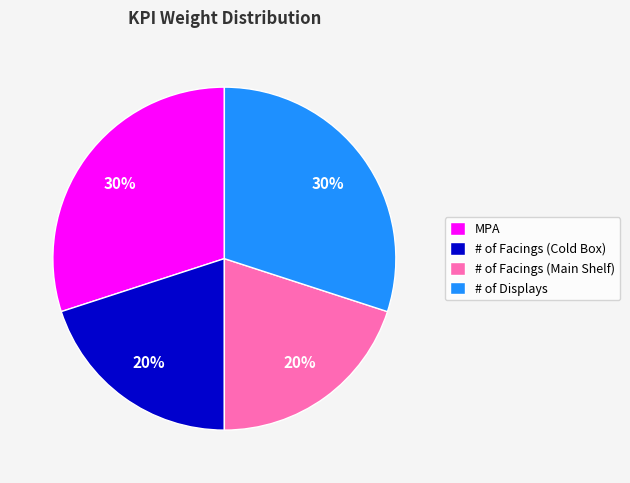

The # of Facings (Main Shelf) slice represents 7% of the pie. True or false?

False